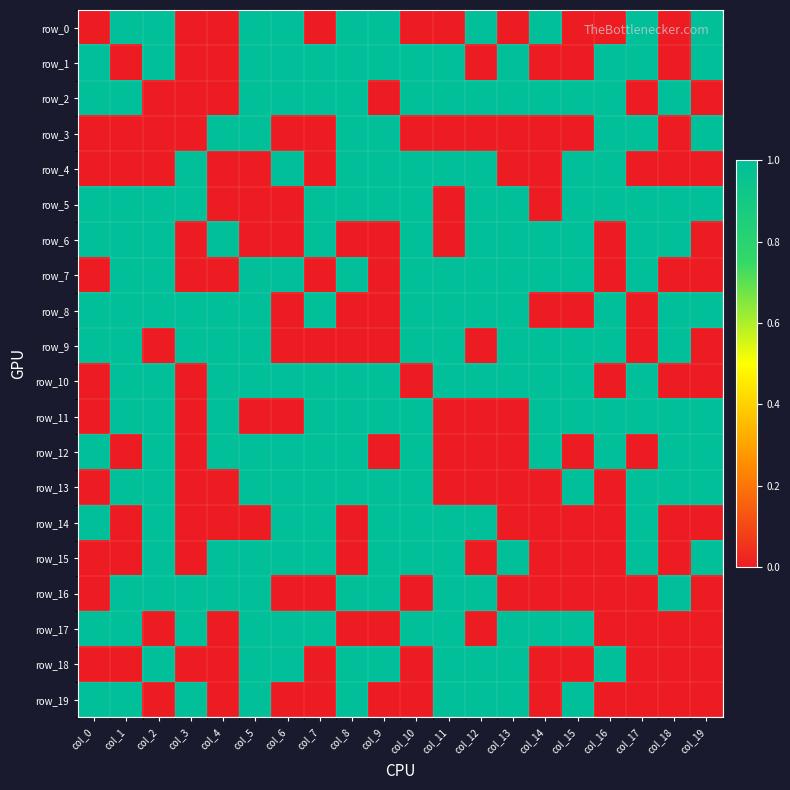

At which label does row_12 reach its minimum?

col_1